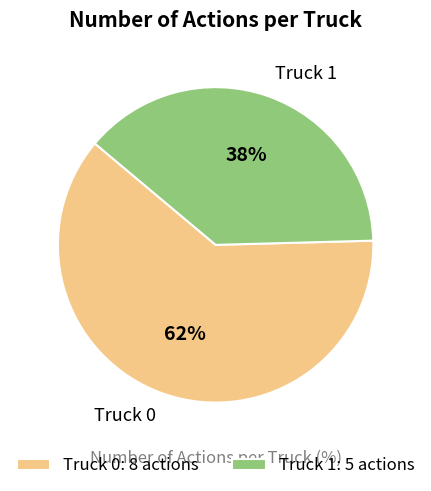

What is the largest slice in the pie chart?

Truck 0